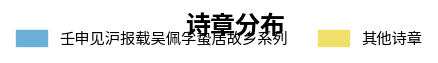

Do 壬申见沪报载吴佩孚蛰居故乡系列 and 其他诗章 together represent more than half of the pie?

Yes